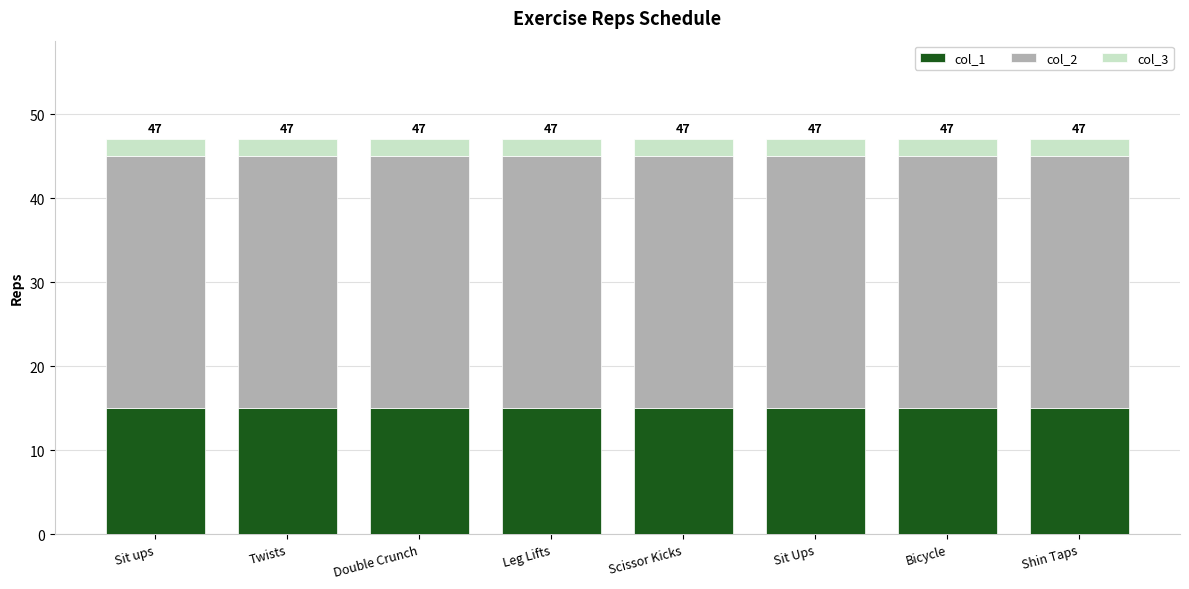

What is the total value across all series at Leg Lifts?

47